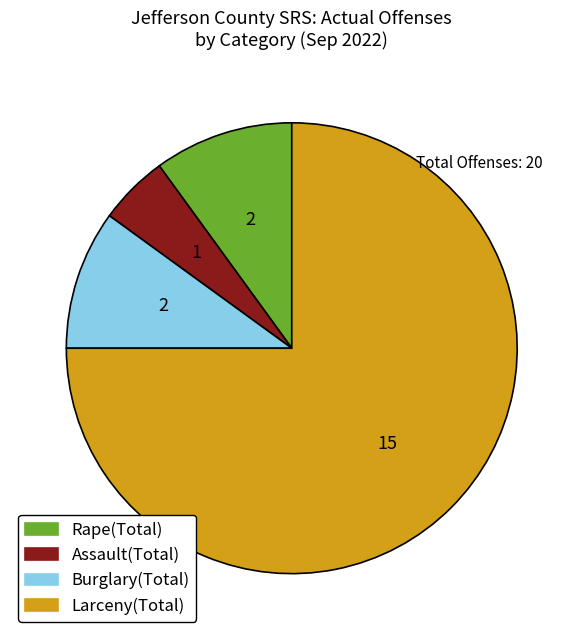

Which slice is the smallest?

Assault(Total)